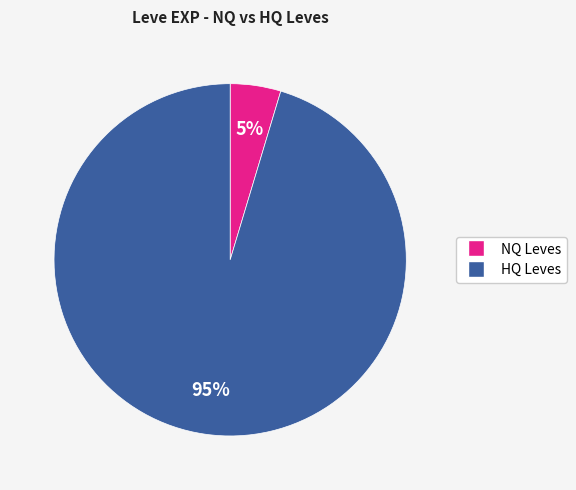

To the nearest percent, what is the average slice percentage?

50%